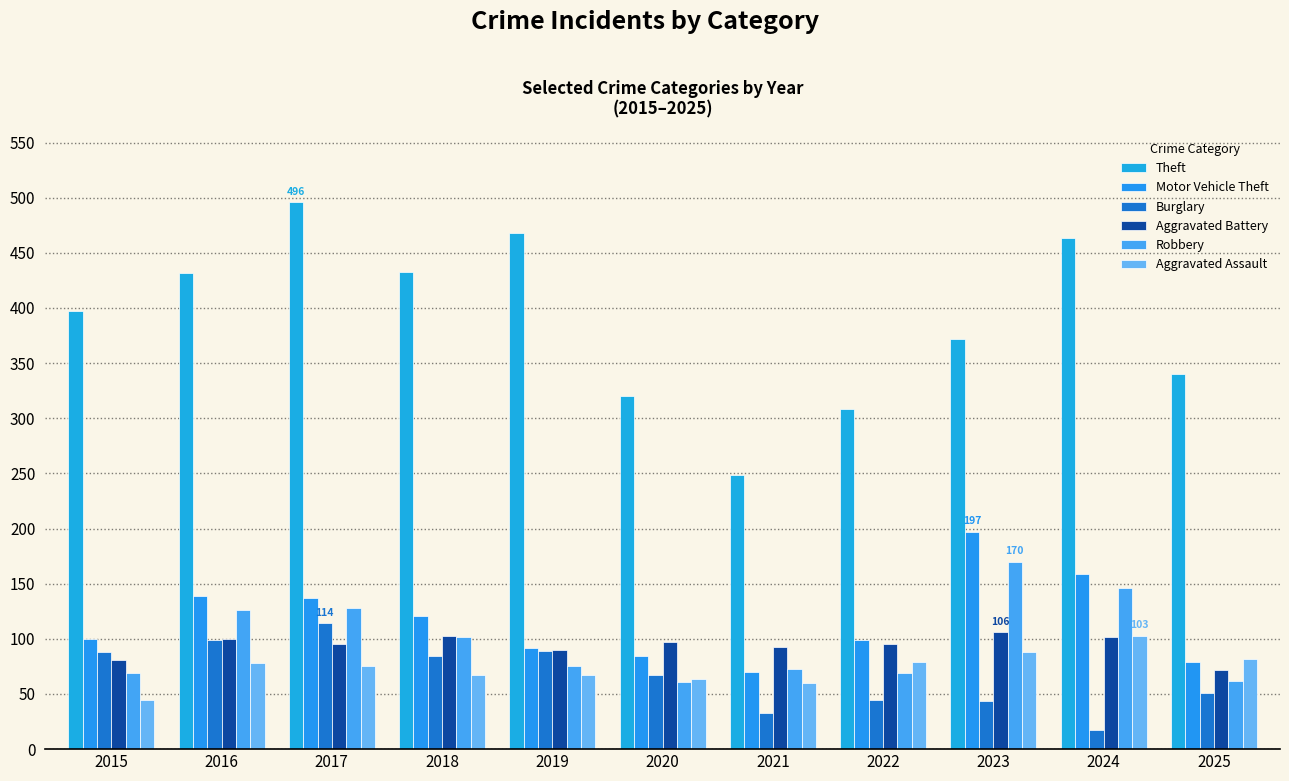

Which series has the largest total across all categories?

Theft